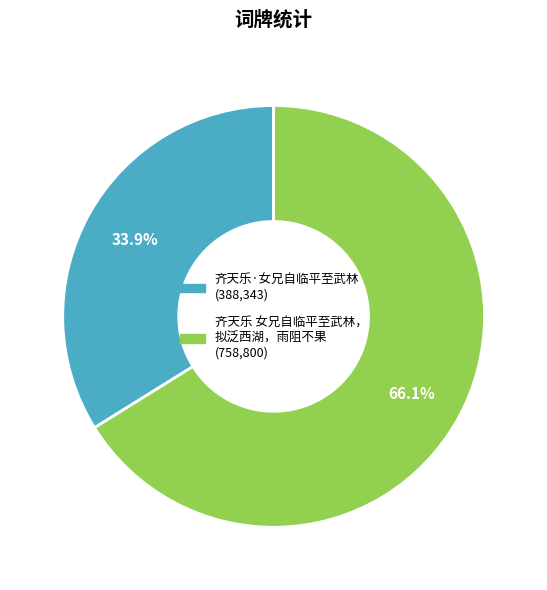

Is there a majority slice in this chart?

Yes